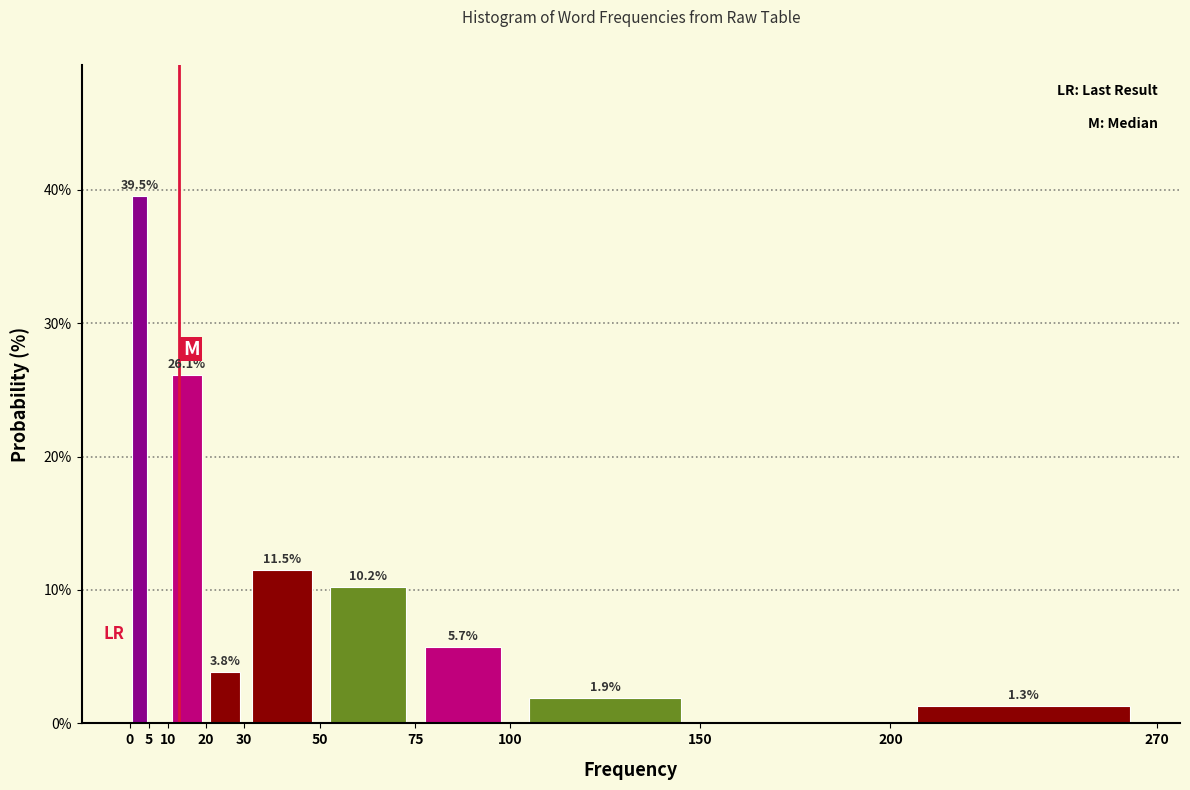

Over which range of the x-axis is the bar tallest?

0 to 5